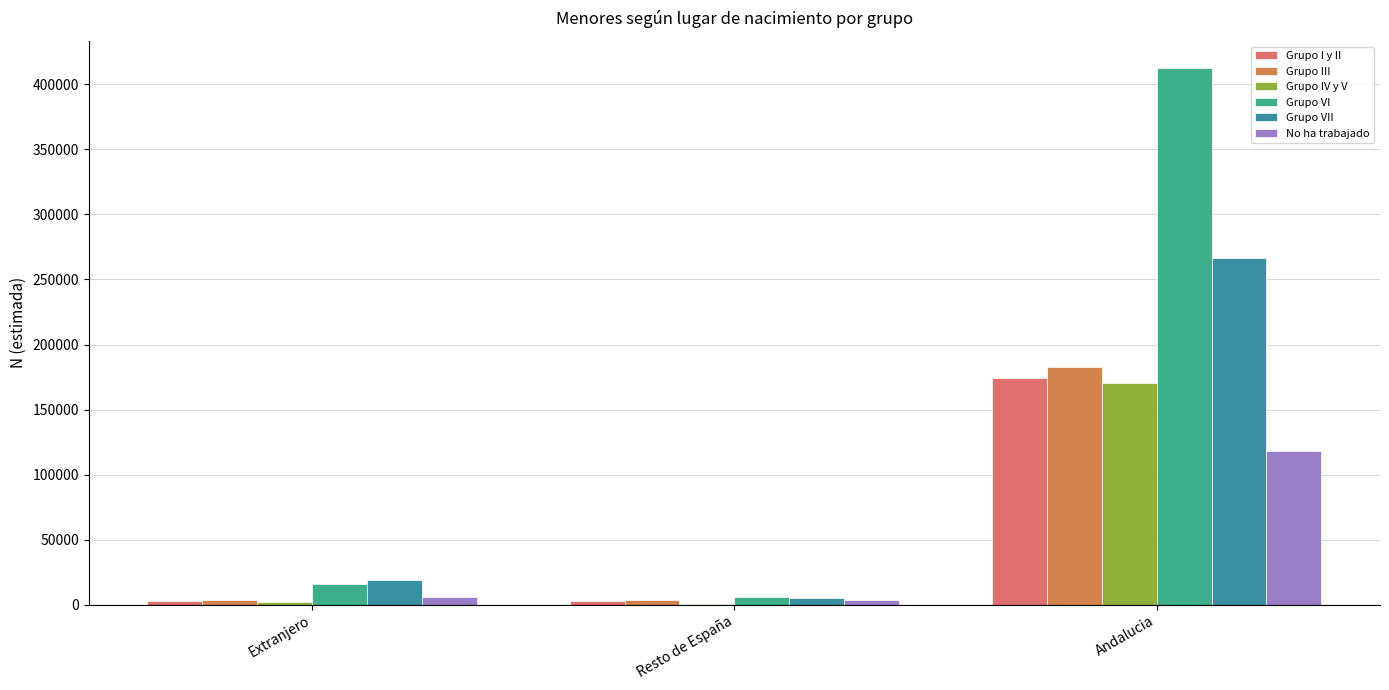

How many data points does each series have?

3